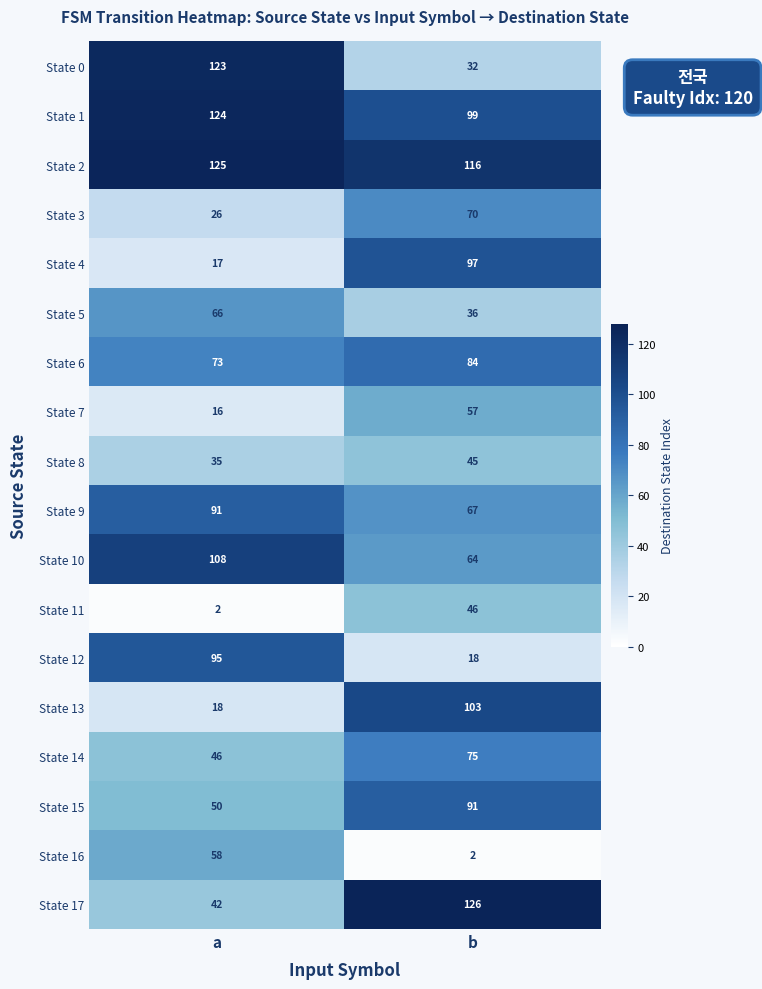

At which label is State 8 closest to 40?

a